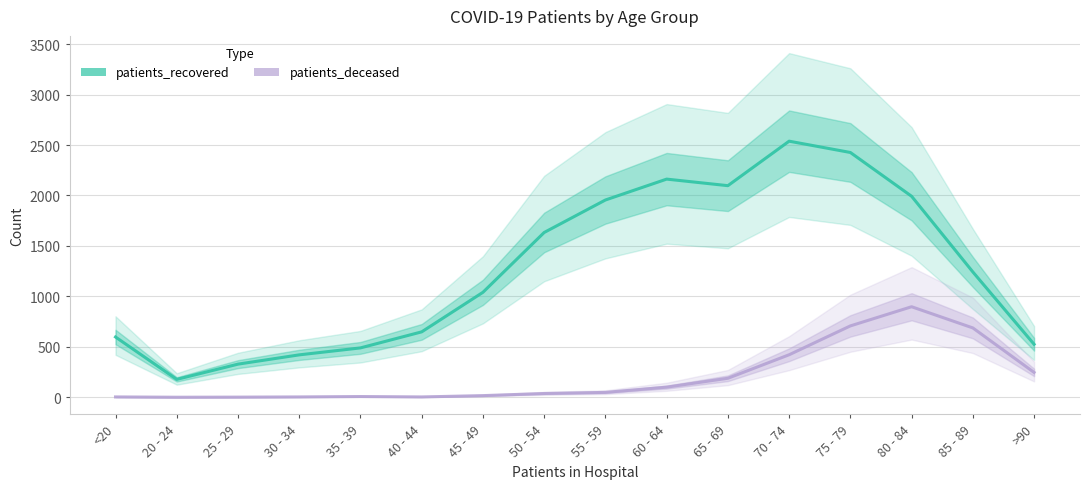

What position from the left is 65 - 69?

11